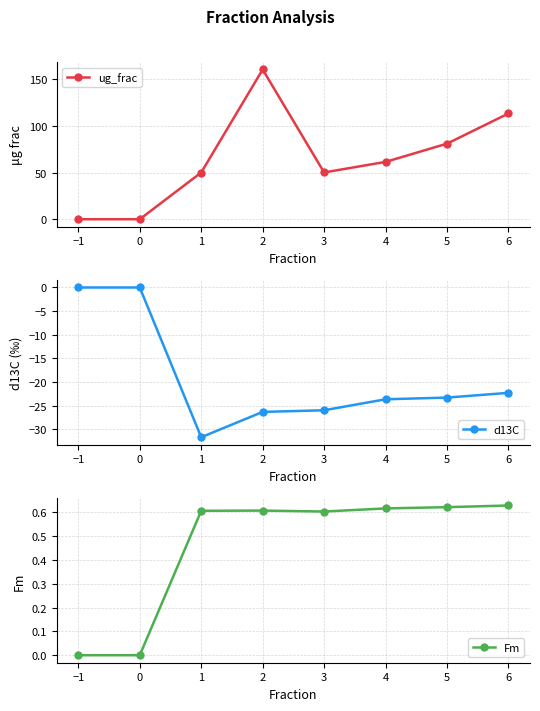

How many interior local peaks does the ug_frac series have?

1